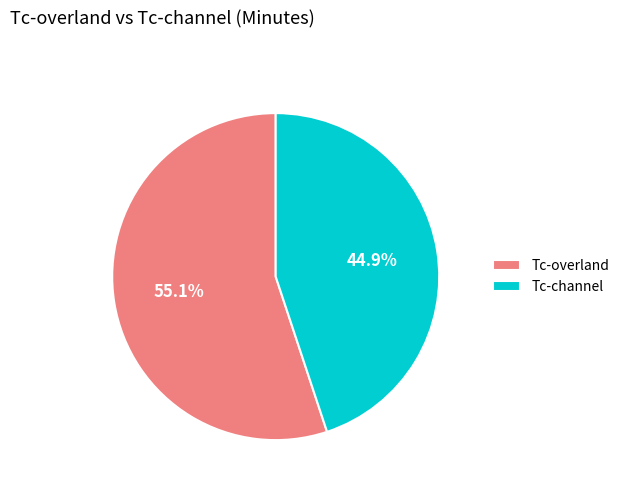

Combined, what portion of the pie is Tc-channel and Tc-overland?

100.0%